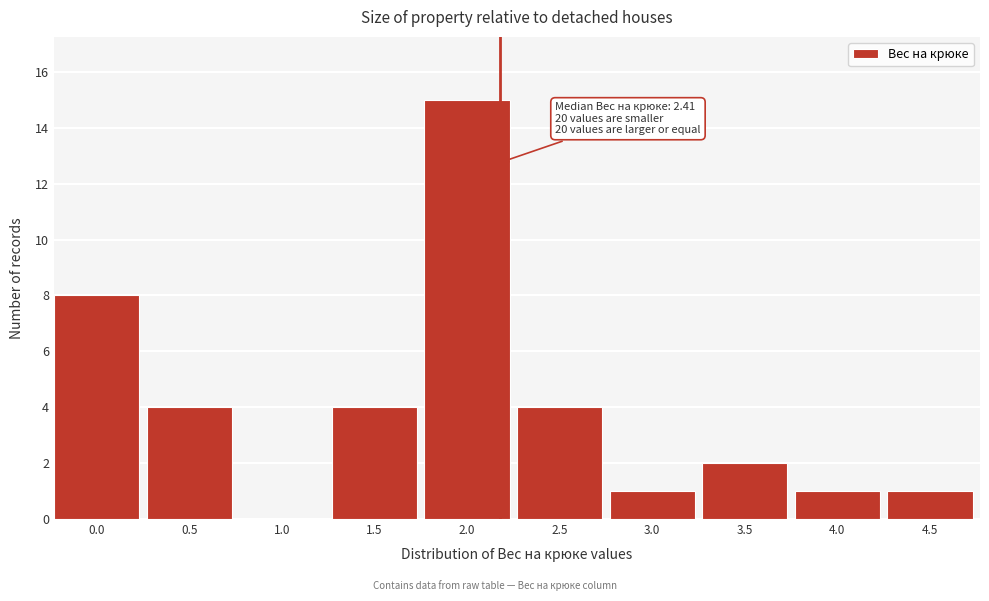

Reading left to right, transcribe all the data shown in this chart.

0.0=8	0.5=4	1.0=0	1.5=4	2.0=15	2.5=4	3.0=1	3.5=2	4.0=1	4.5=1